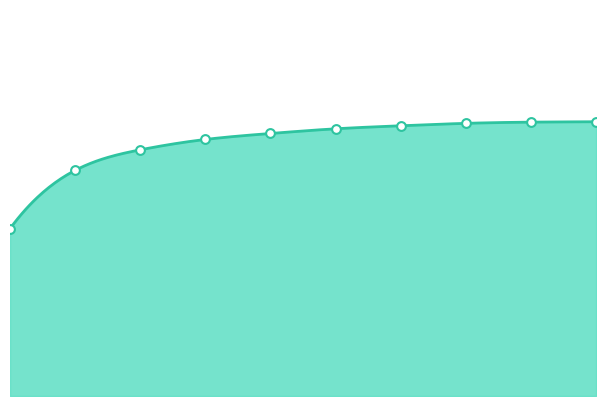

What is the ratio of the value at 9 to the value at 7?

1.0